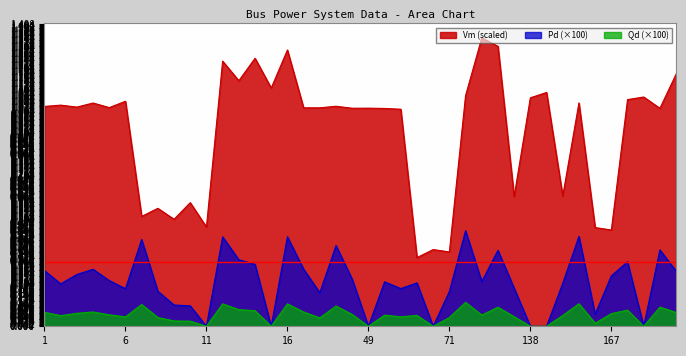

What is the sum of all Qd values?

2.1